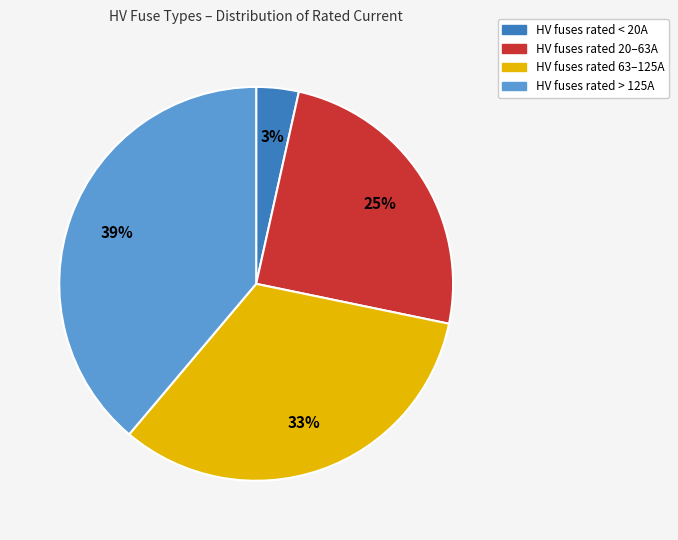

To the nearest percent, what is the average slice percentage?

25%